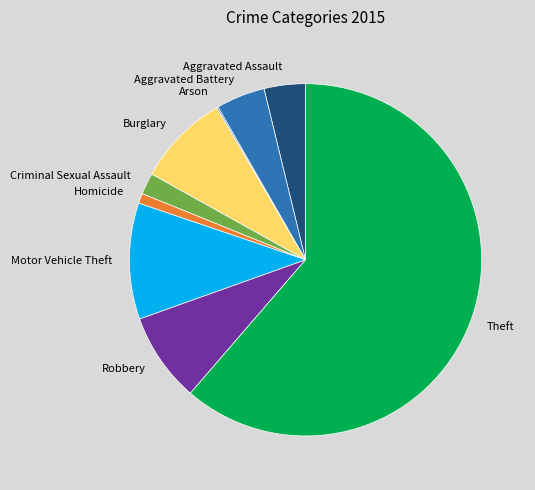

Is it true that Homicide is 11% of the pie?

False